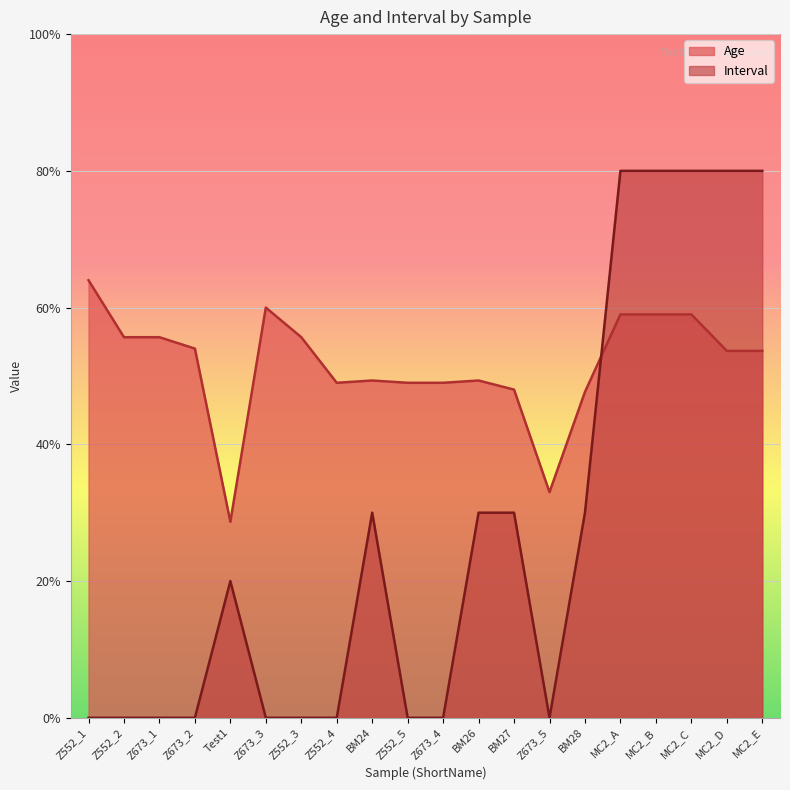

Which has a higher value, BM27 or Z673_4?

Z673_4